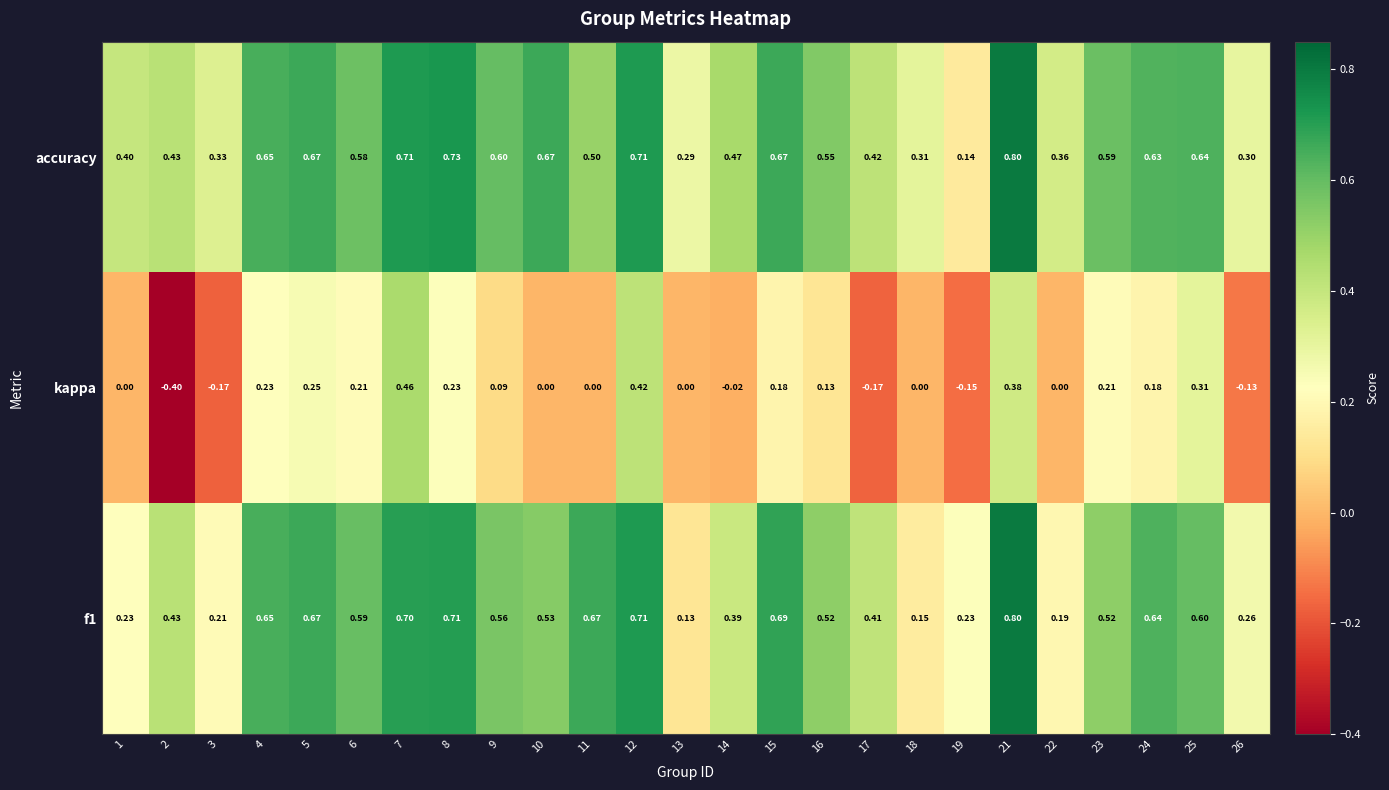

Which series has the widest spread of values?

kappa